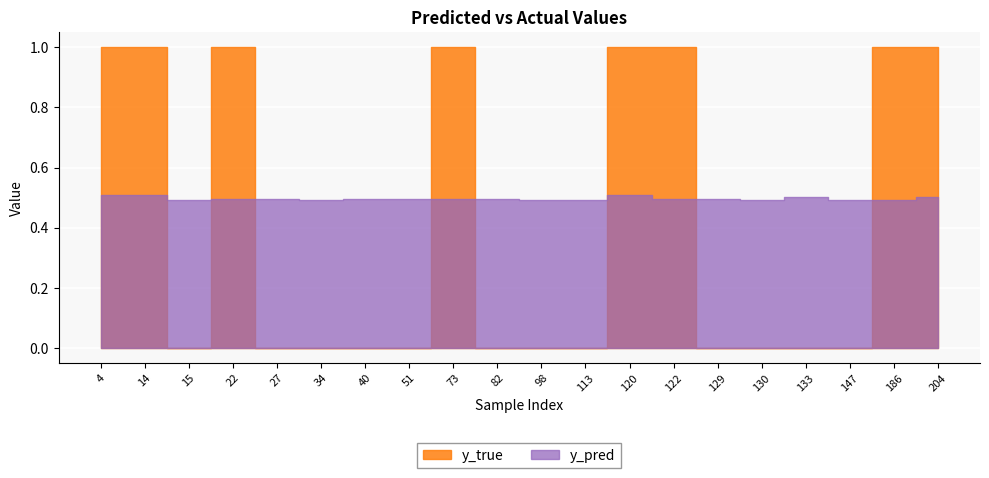

How many data points in y_true are above 0?

8